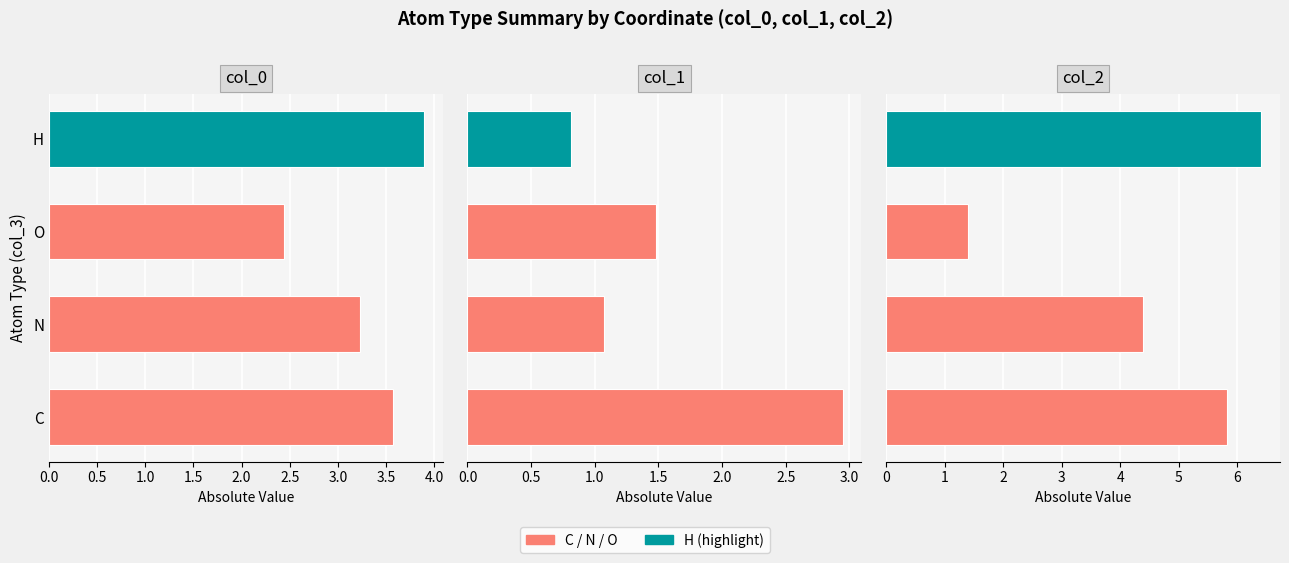

List the series in order of their peak value, highest first.

col_2, col_0, col_1